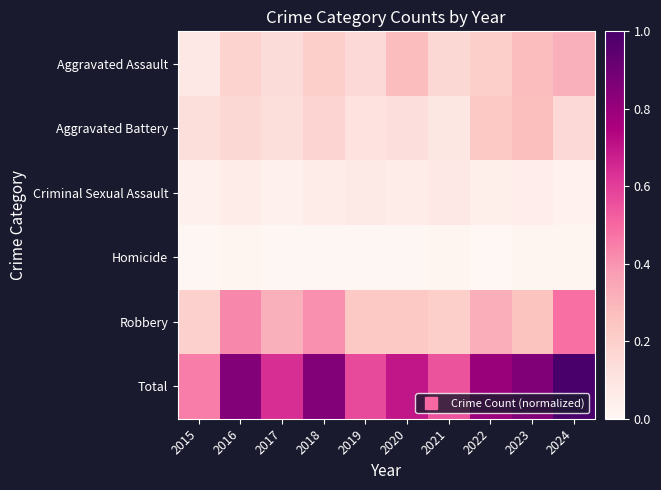

What is the difference between the highest and lowest values at 2023?

0.8